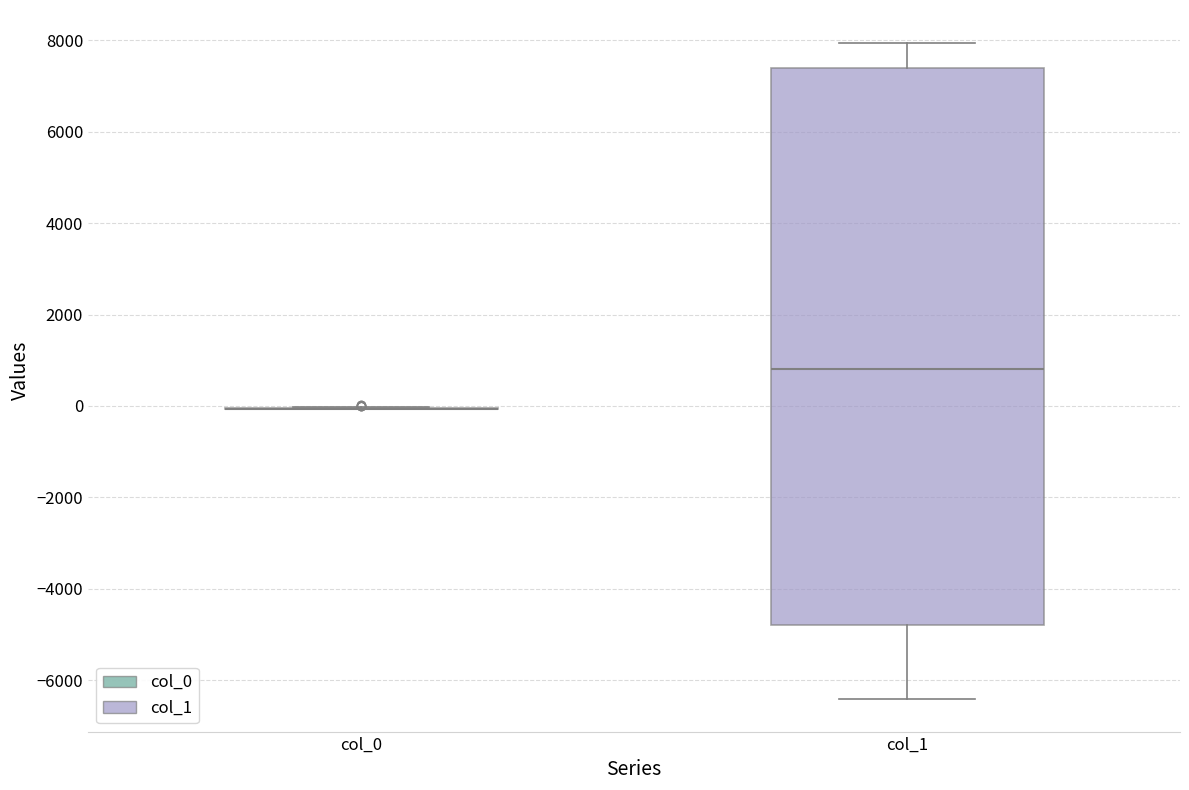

Comparing the boxes themselves (not the whiskers), which one is the tallest?

col_1